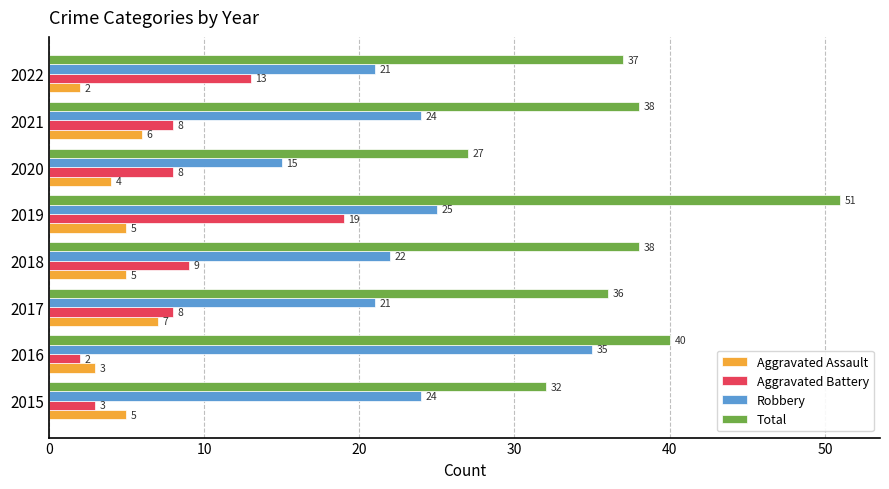

List the series in order of their peak value, highest first.

Total, Robbery, Aggravated Battery, Aggravated Assault